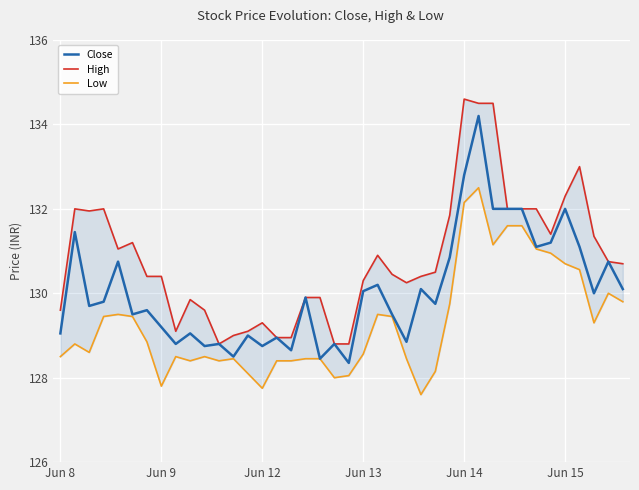

What is the label of the 23rd point from the left?

22